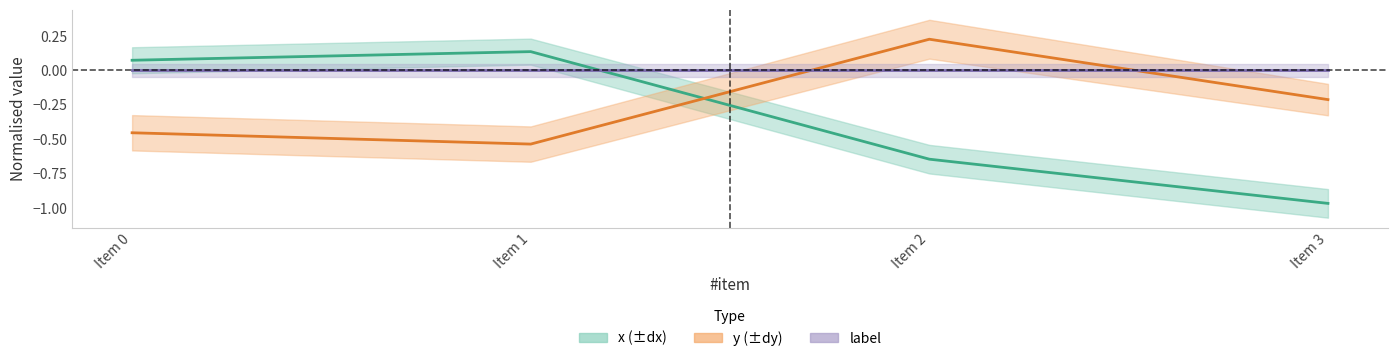

The value of y at Item 3 is -0.3. True or false?

False